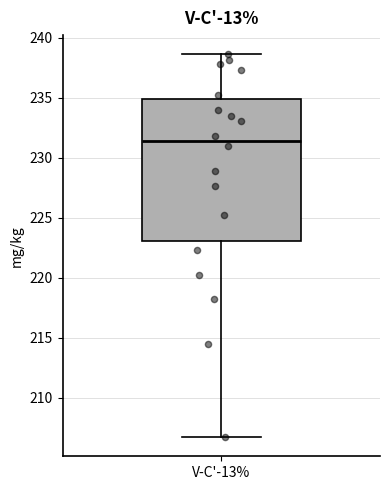

Where does the upper whisker of the box for V-C'-13% end on the y-axis? The values are not printed on the chart, so give them approximately, as read against the axis.

238.5